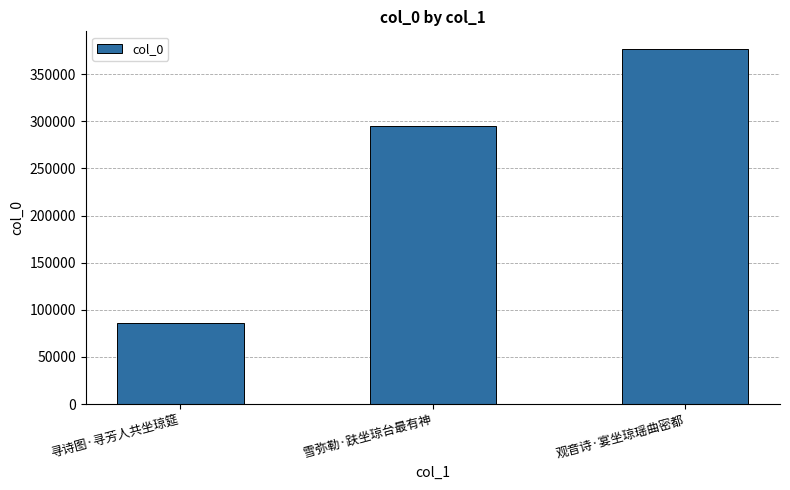

What is the sum of all values?

757904